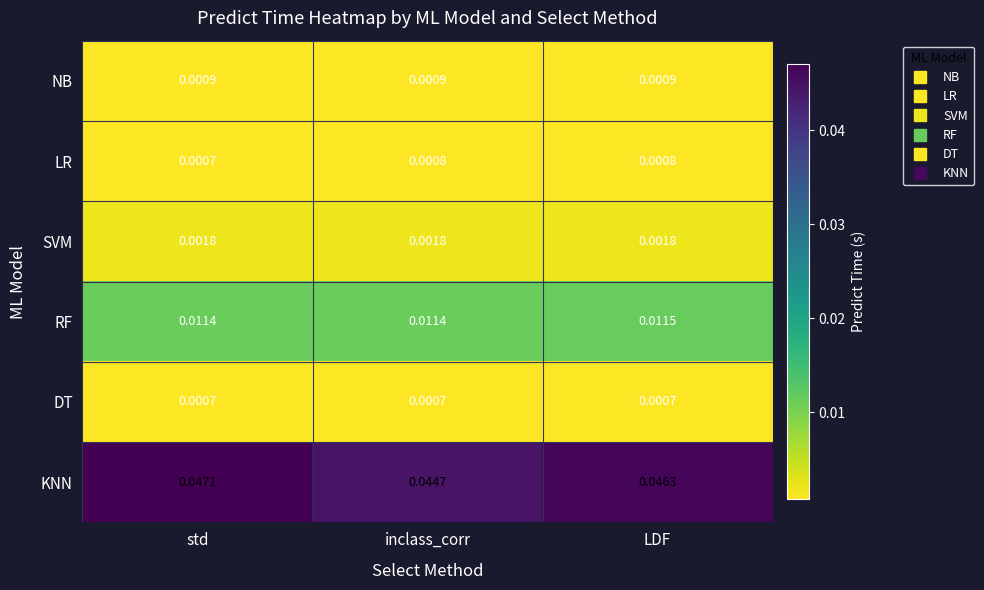

How many categories are shown in the chart?

3